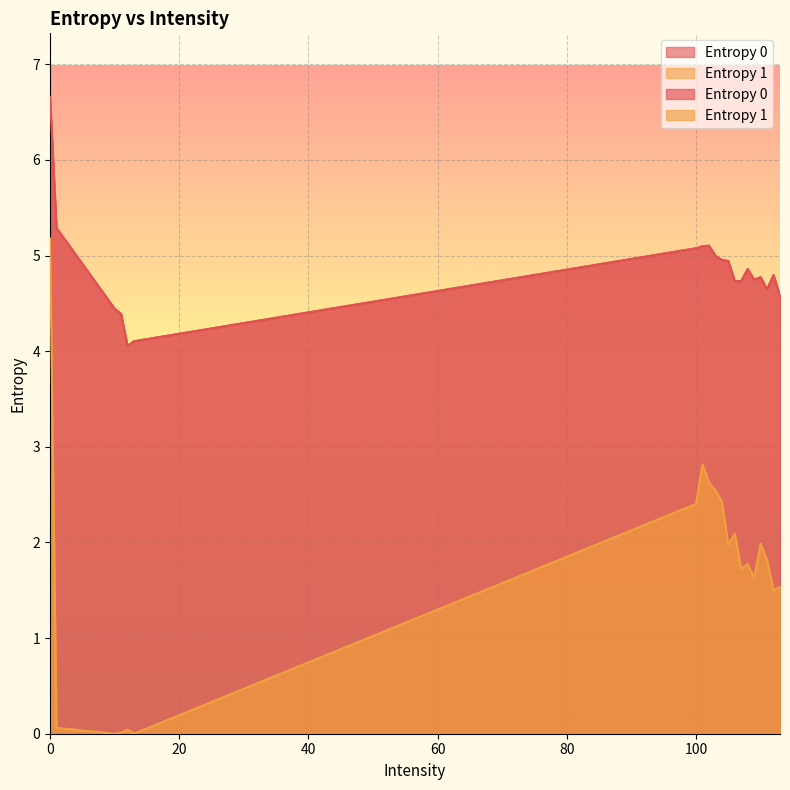

How many values in the Entropy 1 series exceed 1?

15